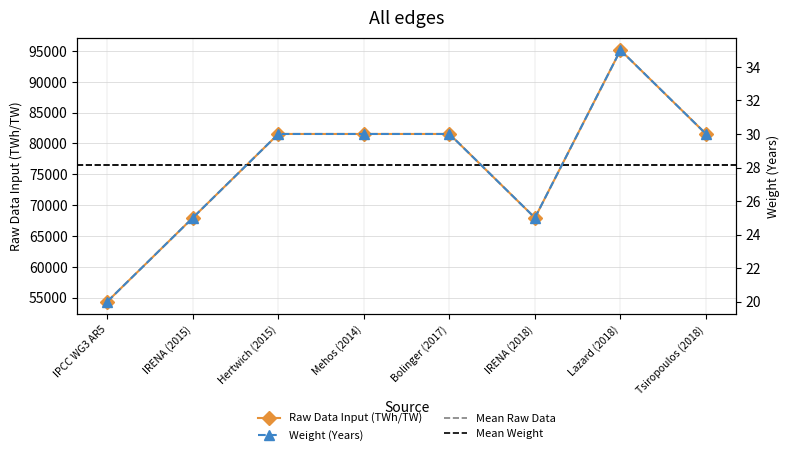

True or false: Raw Data Input (TWh/TW) and Weight (Years) cross at least once.

False